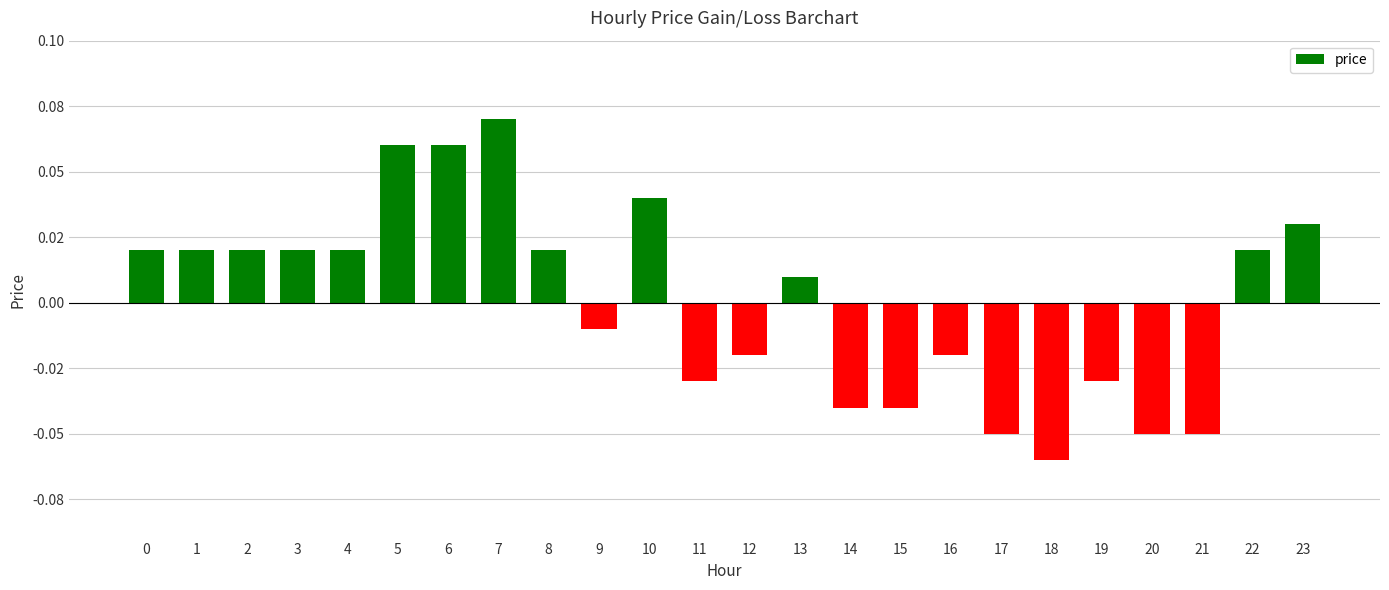

The chart shows a value of -0.1 at 18. True or false?

True